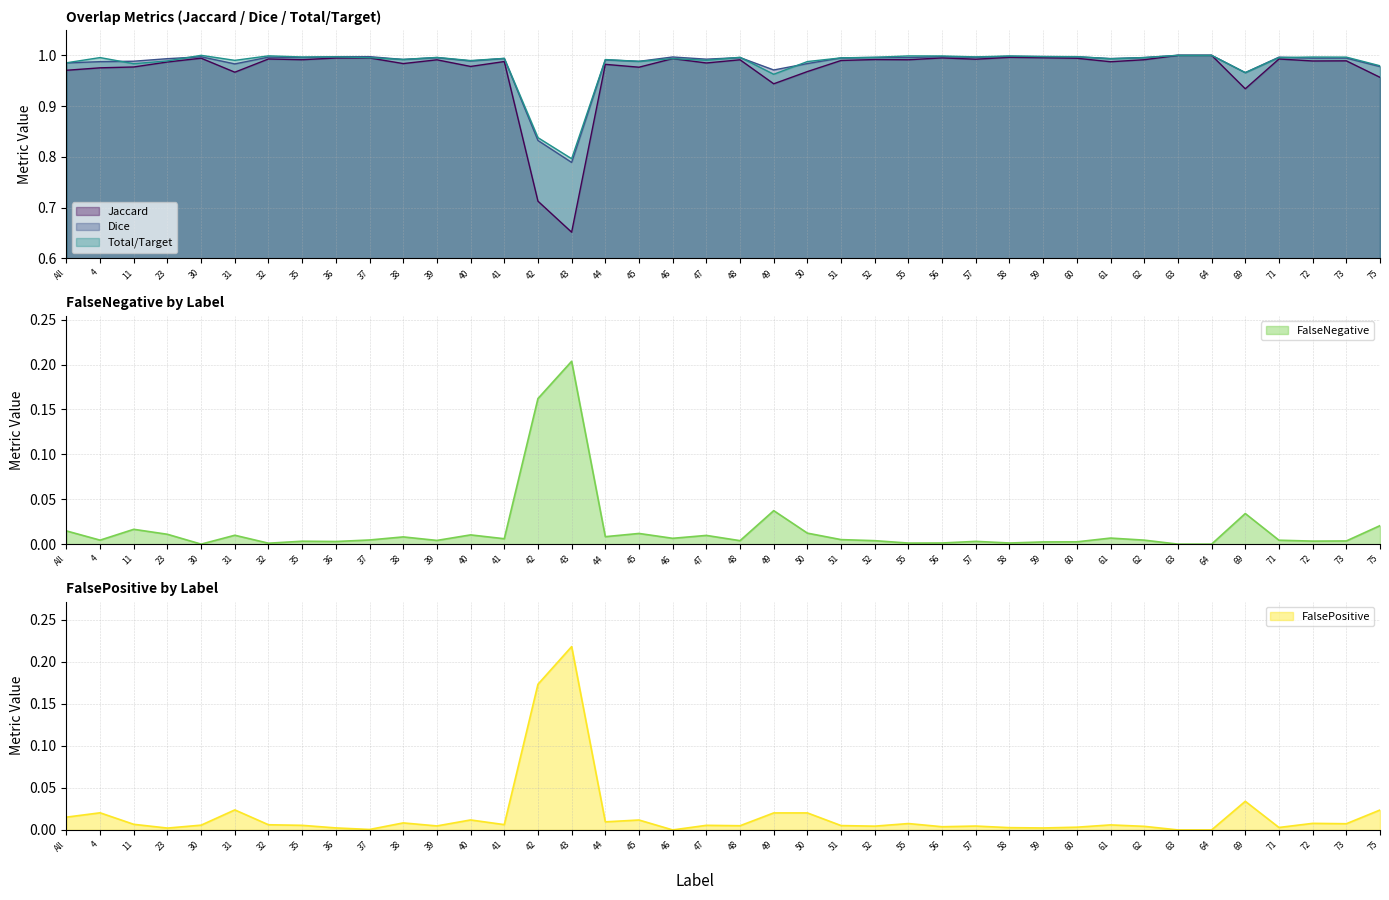

At which category does the chart reach its minimum across all series?

30